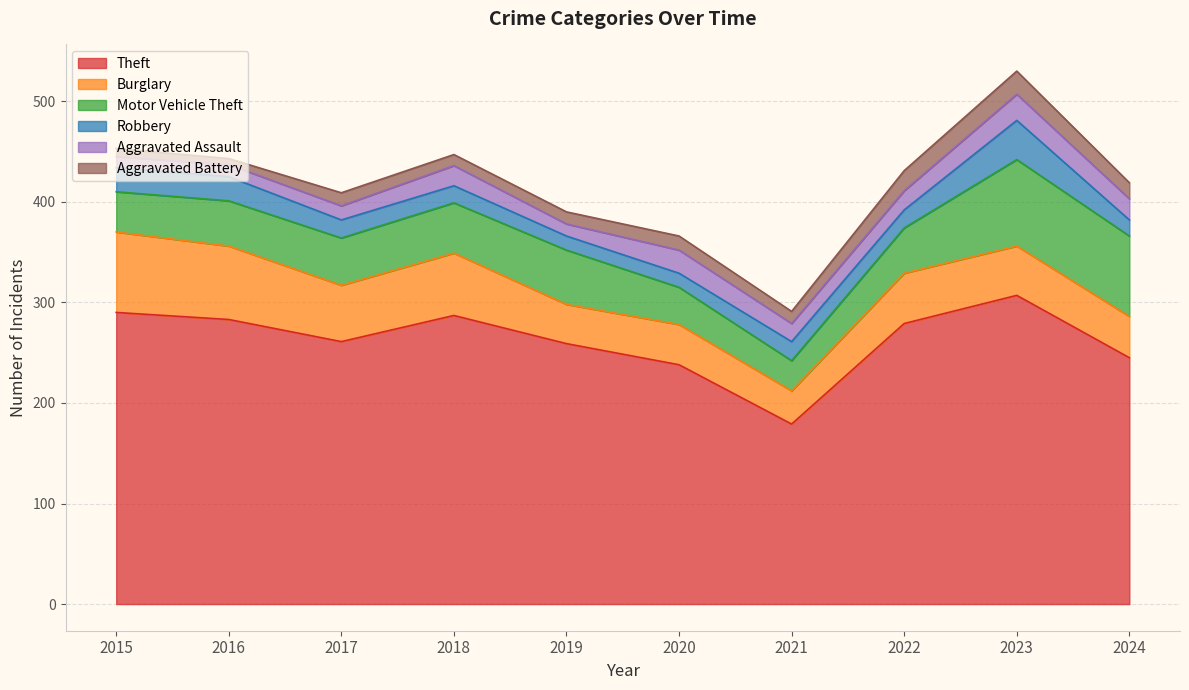

True or false: Robbery has a value of 17 at 2018.

True